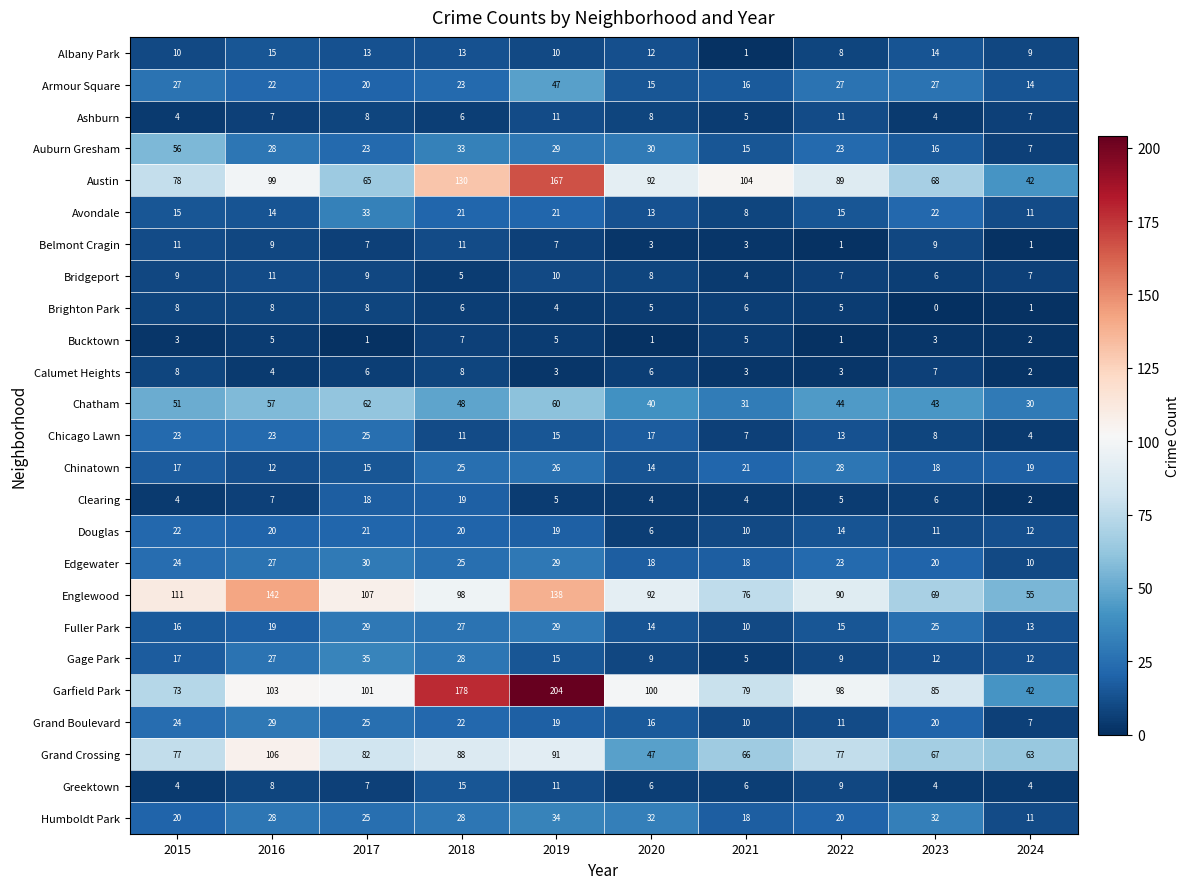

Which series has the largest total across all categories?

Garfield Park